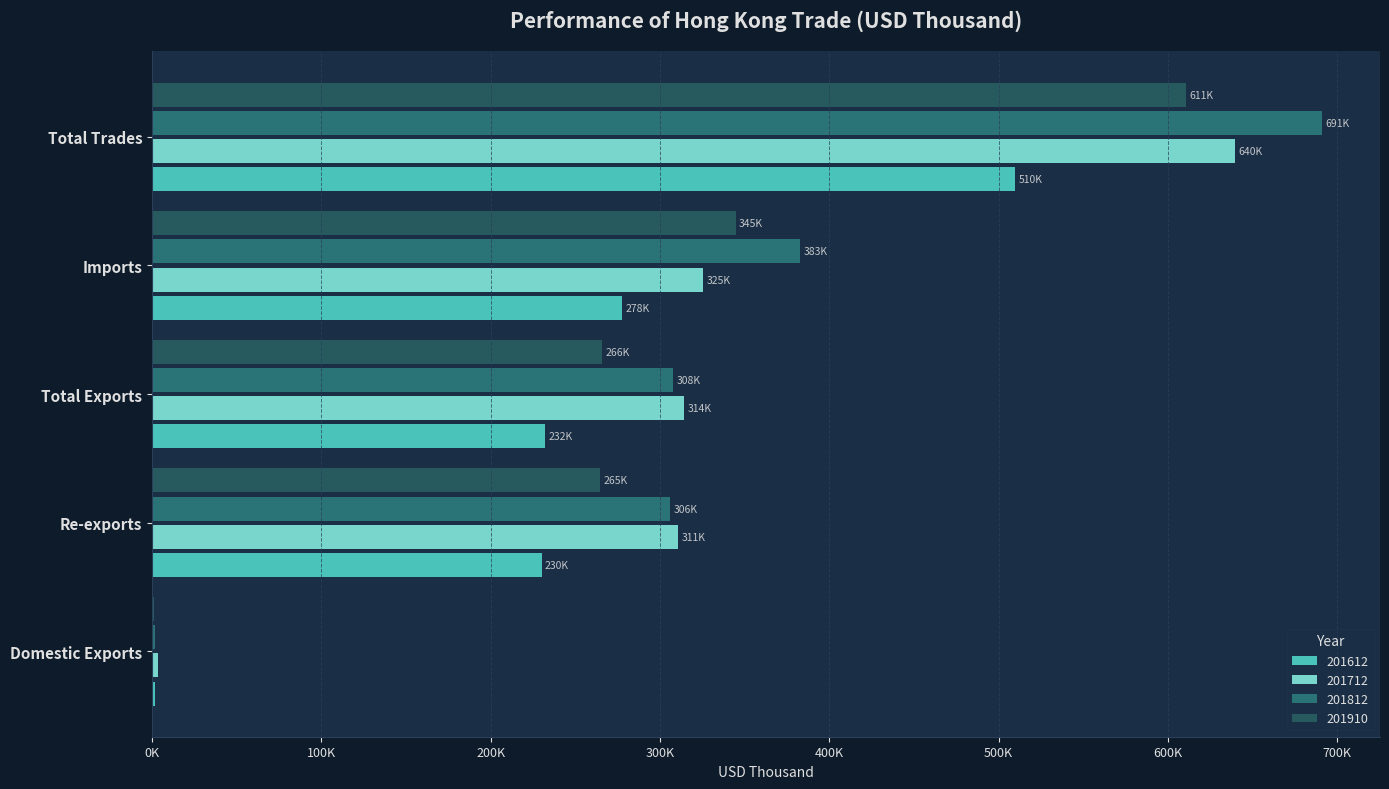

What is the smallest value displayed?

1419.2